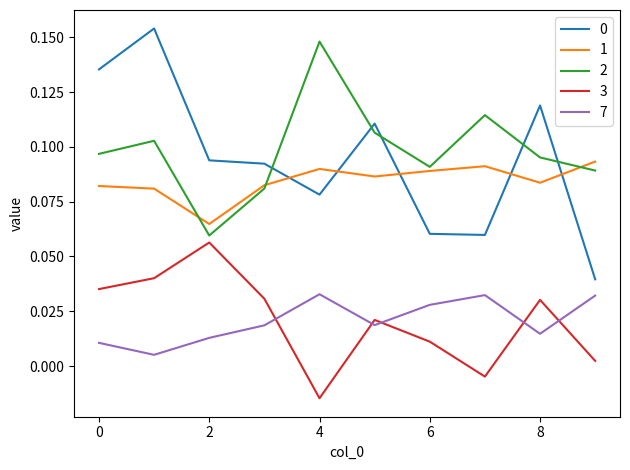

True or false: 7 and 2 intersect in this chart.

False